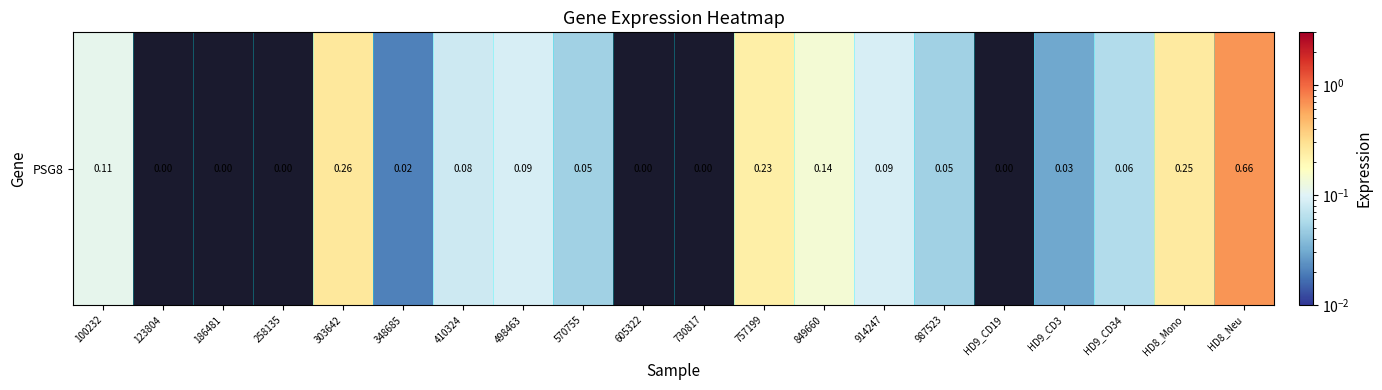

How many positive values are there?

14